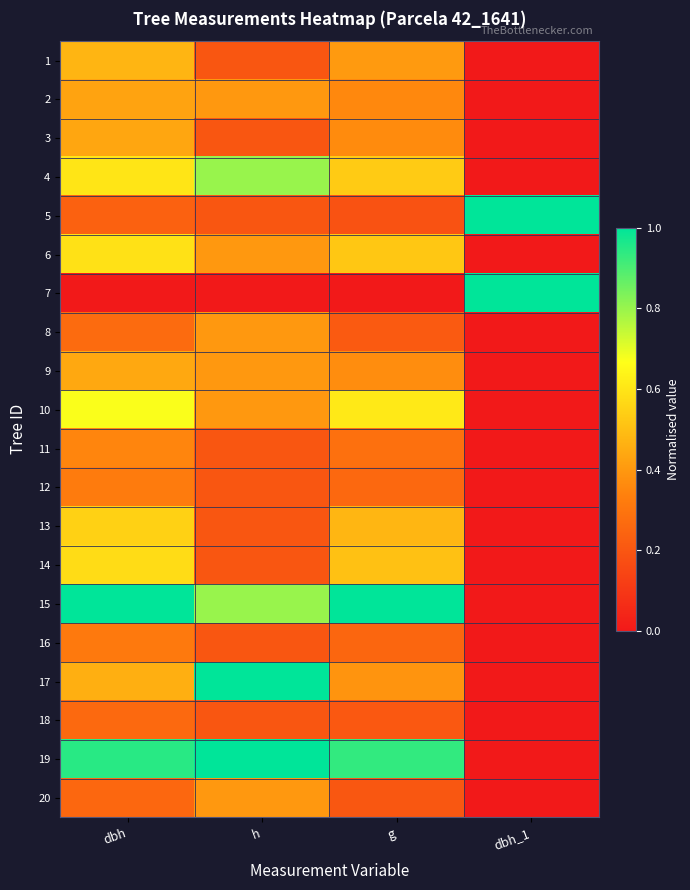

Between g and h, which is larger?

g